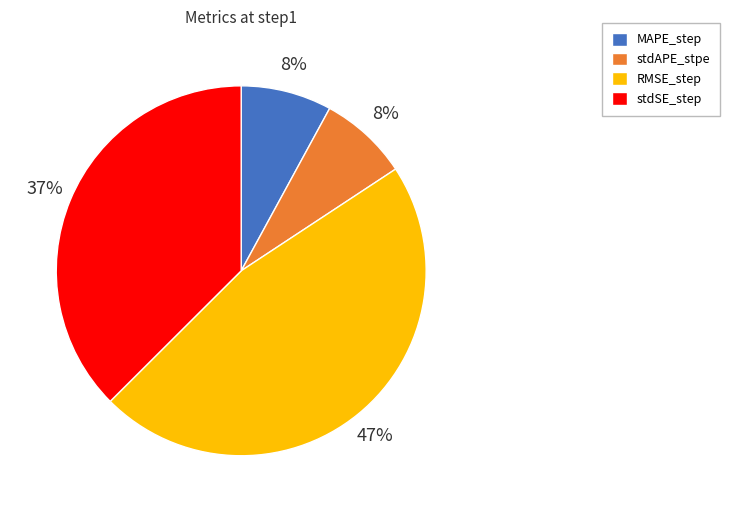

To the nearest percent, what is the combined percentage of MAPE_step and RMSE_step?

55%